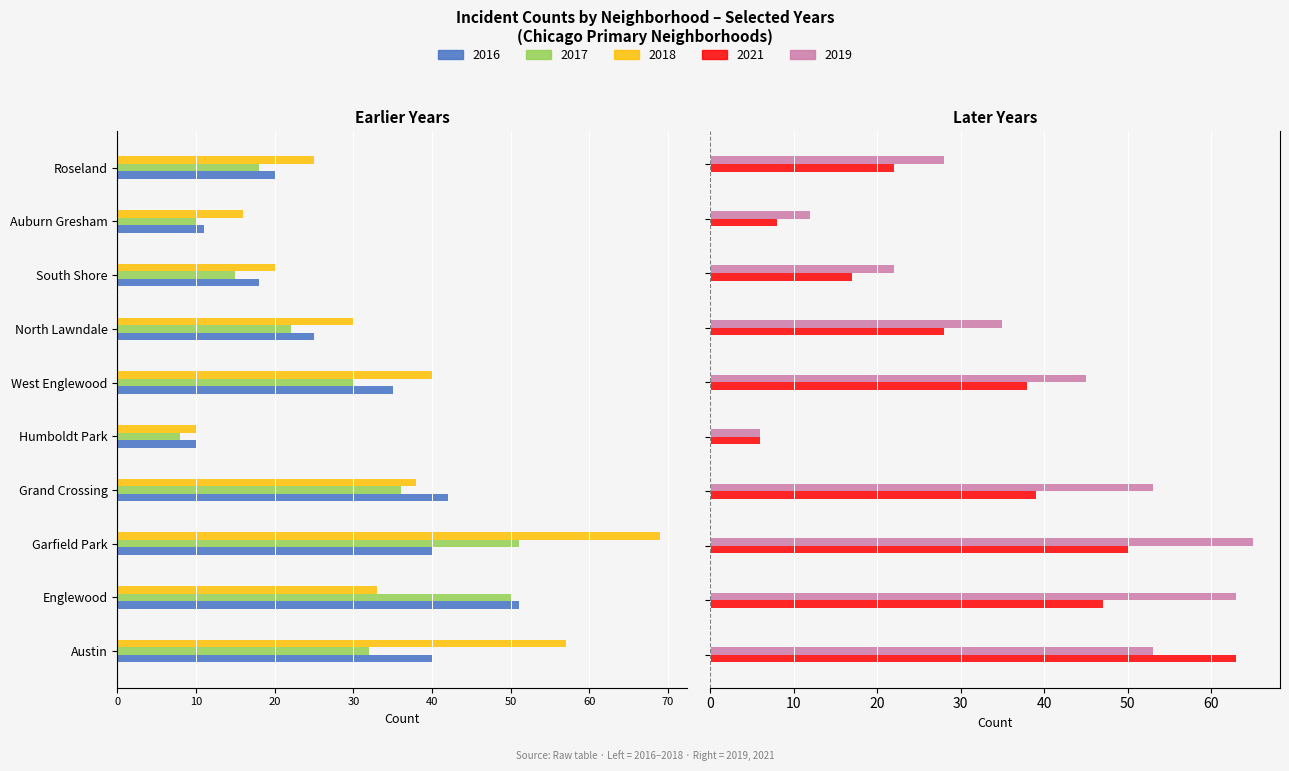

What is the highest value of the 2021 series?

63